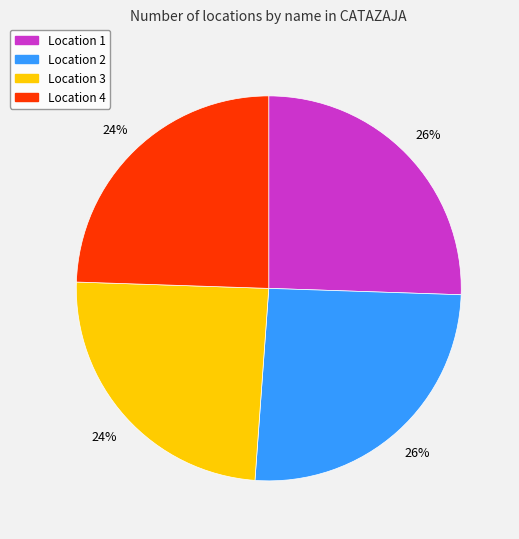

Which has a higher value, Location 3 or Location 2?

Location 2